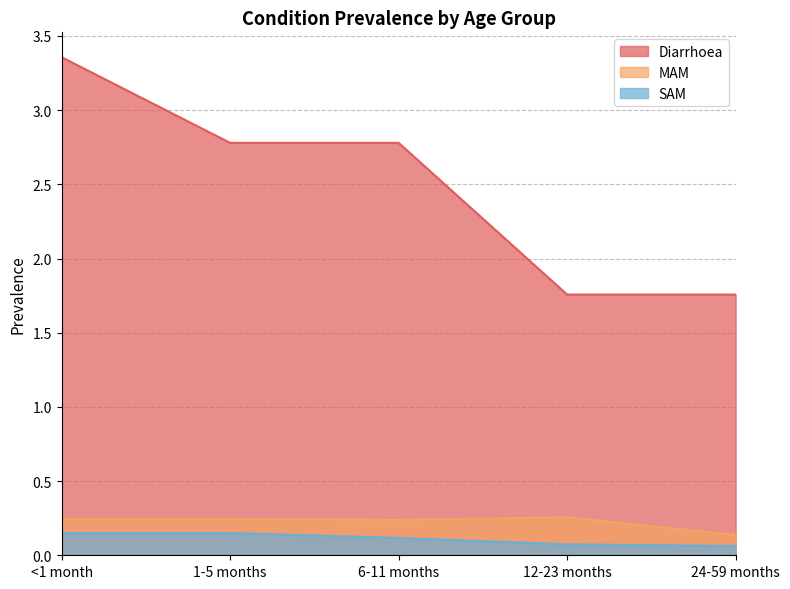

The SAM series shows 0.1 at 1-5 months. True or false?

False